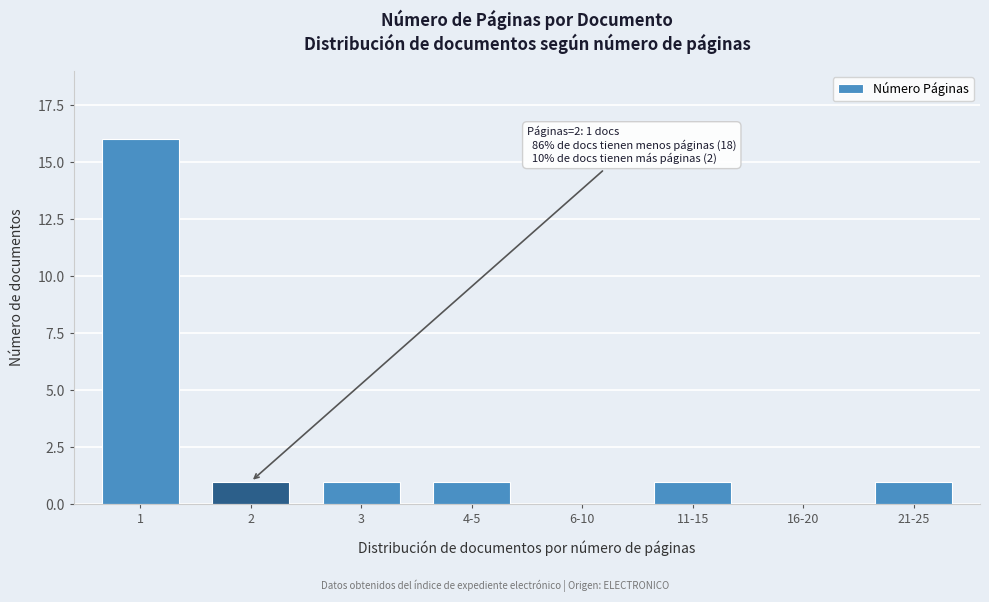

Reading left to right, list all the values displayed in this chart.

1=16	2=1	3=1	4-5=1	6-10=0	11-15=1	16-20=0	21-25=1